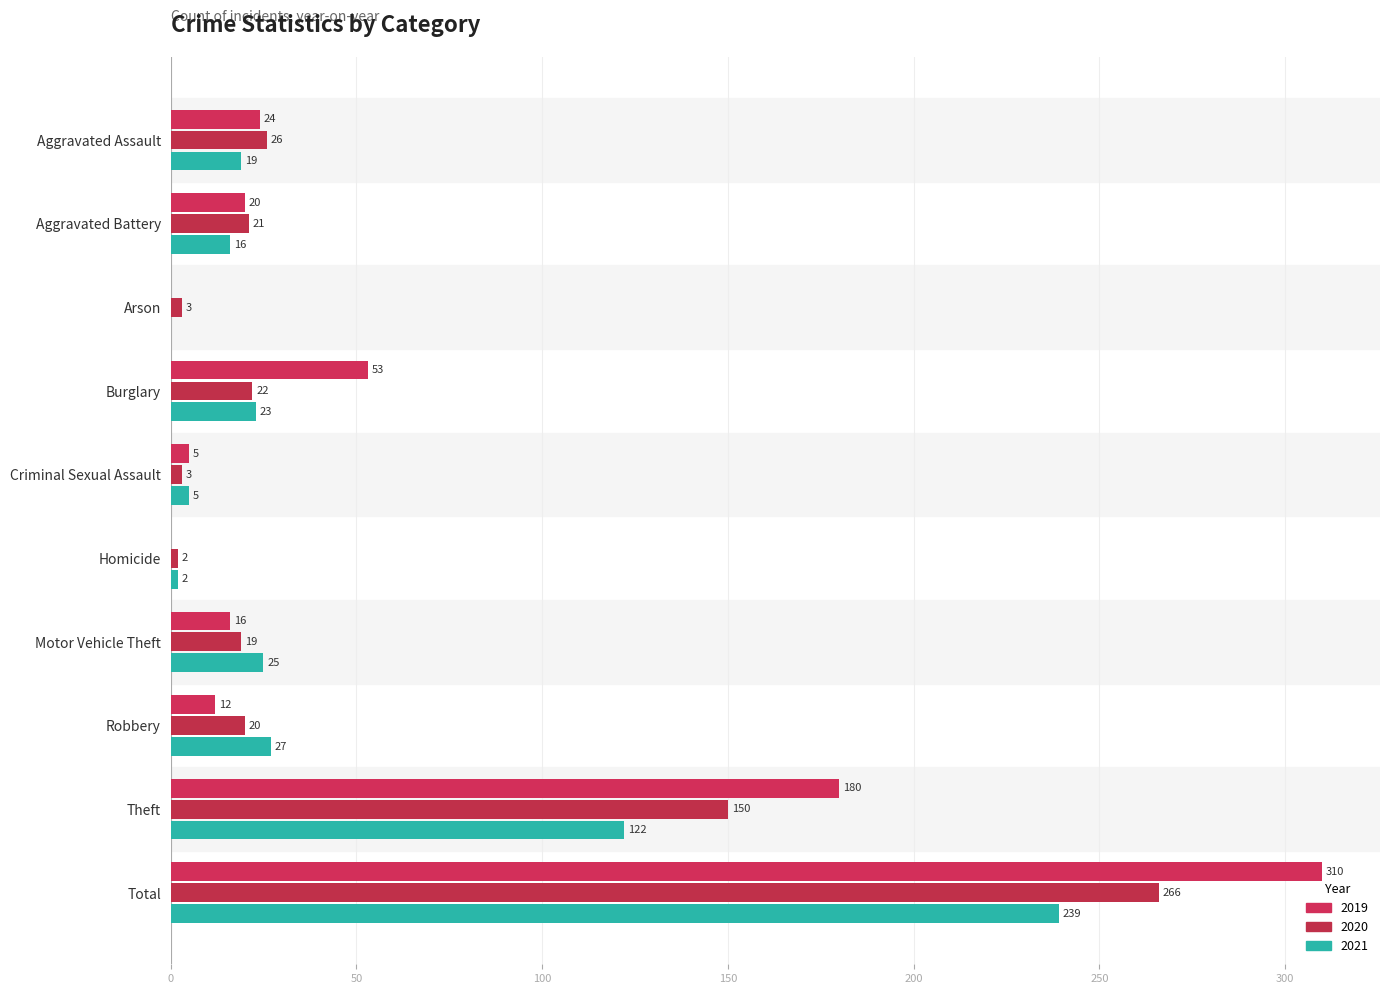

Which series changed the most between Aggravated Assault and Motor Vehicle Theft?

2019